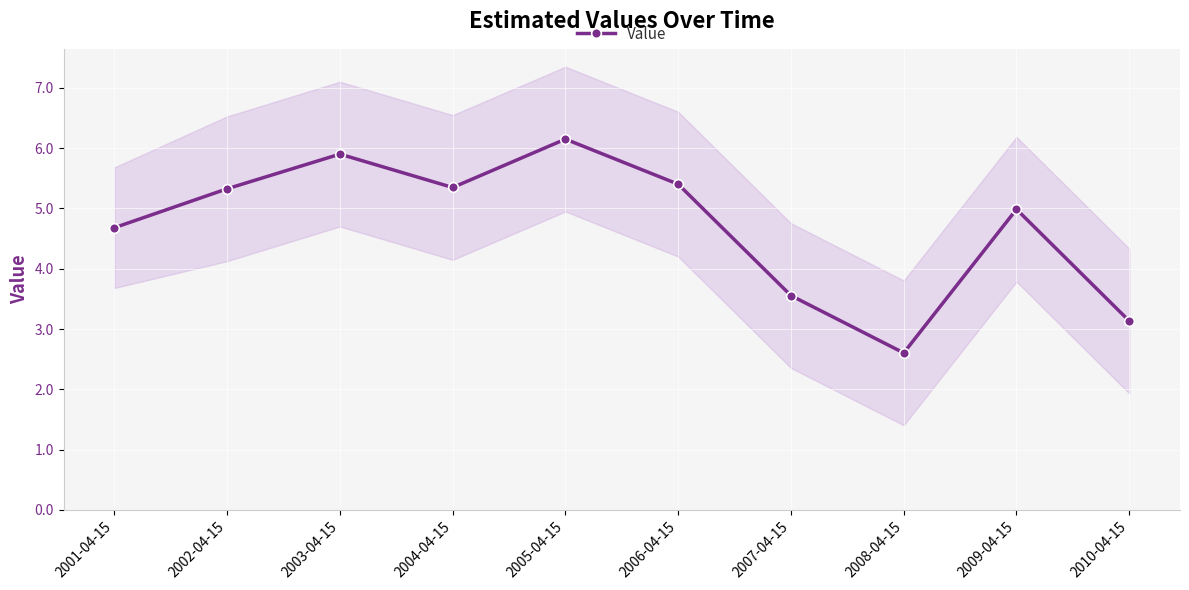

True or false: the data has more than 1 interior local peaks.

True